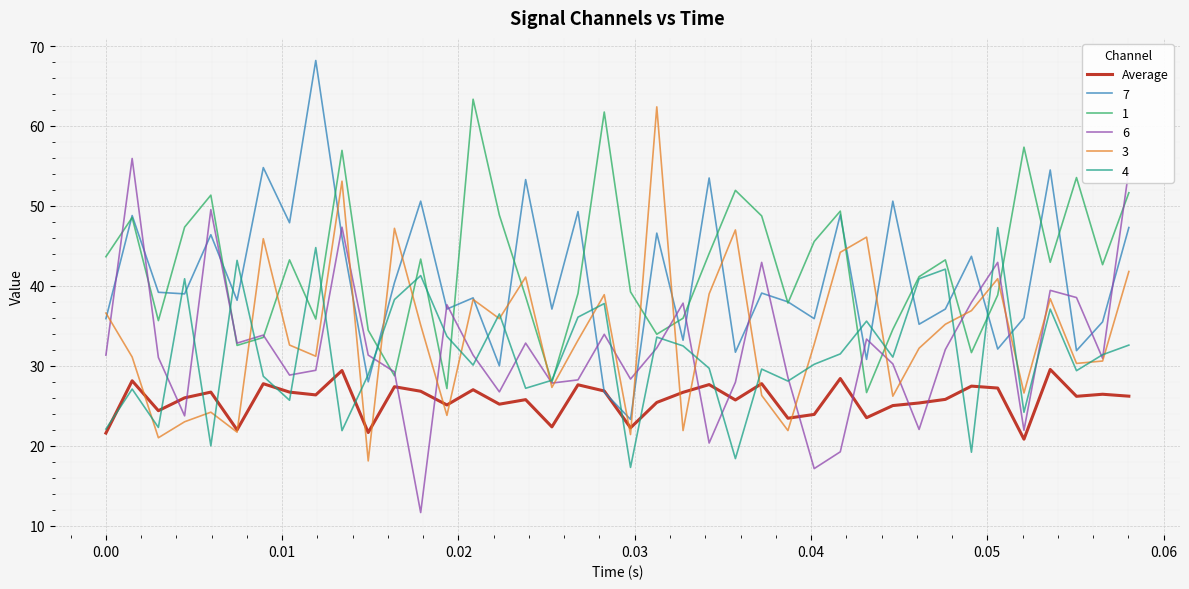

What is the smallest value displayed?

11.6